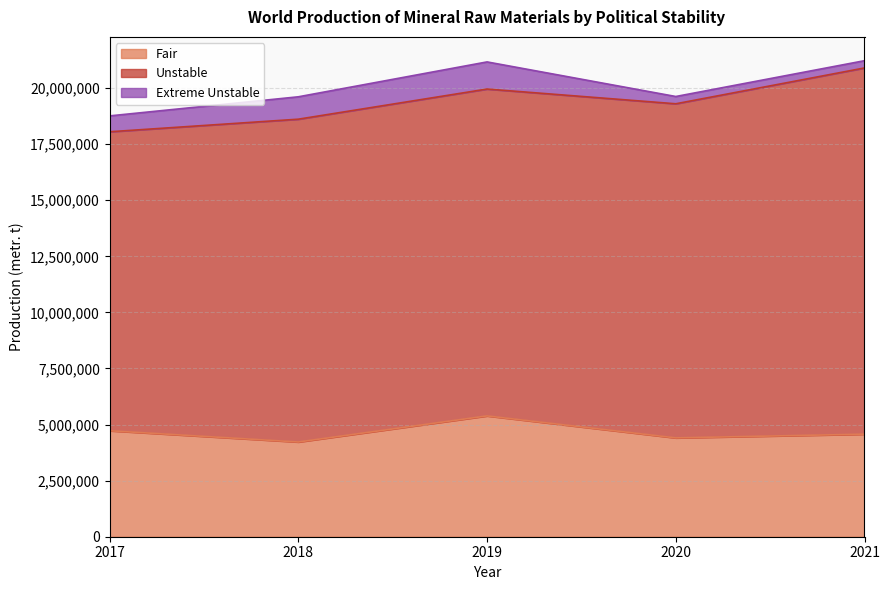

True or false: Unstable and Fair intersect in this chart.

False